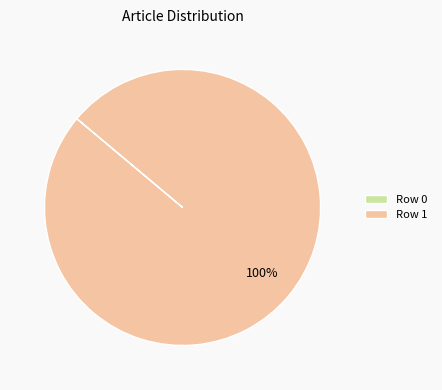

True or false: Row 1 accounts for 95% of the total.

False